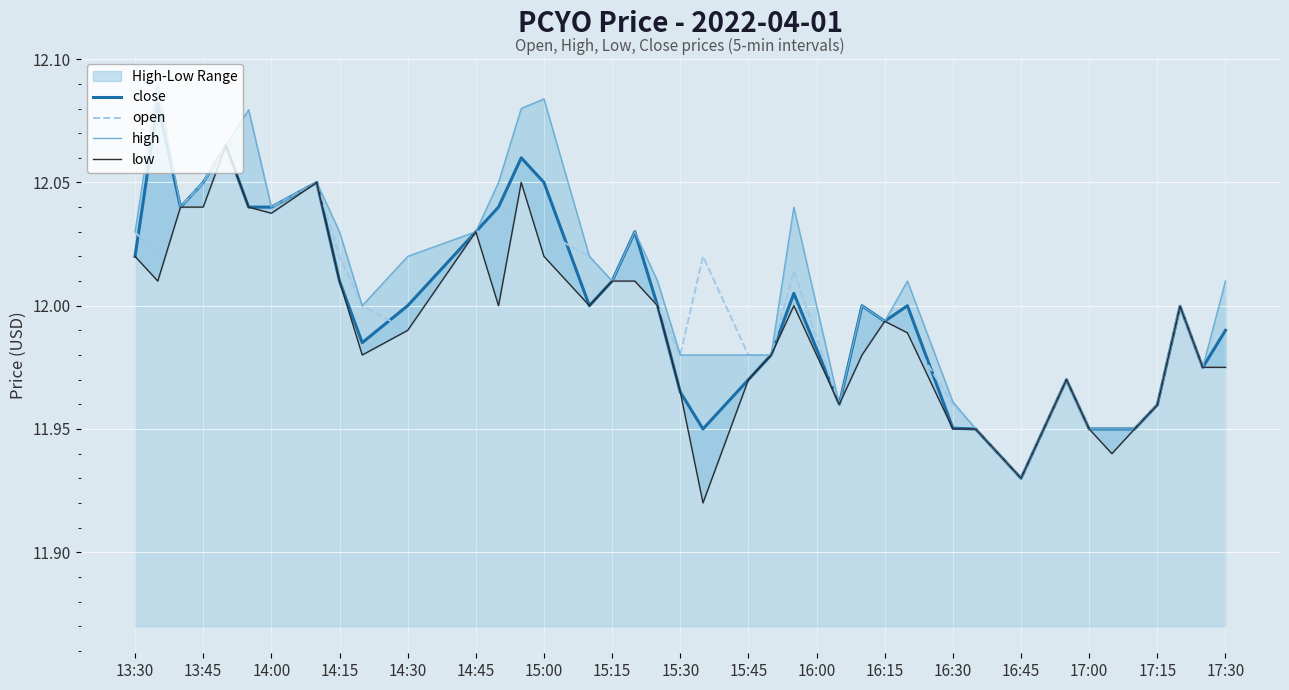

Which category has the lowest value in the close series?

16:45